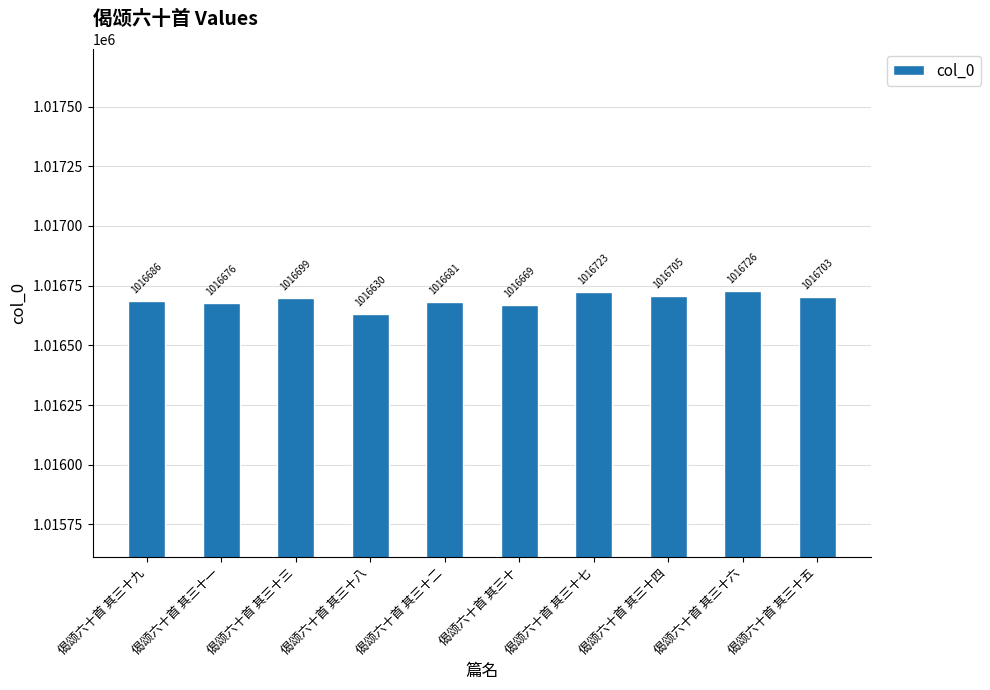

What is the difference between the maximum and second lowest values?

57